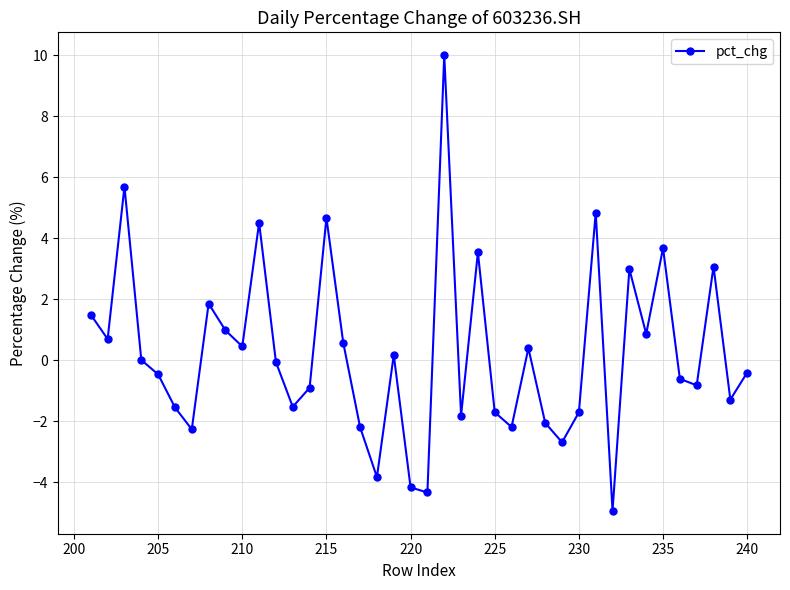

How many values are below 0?

21